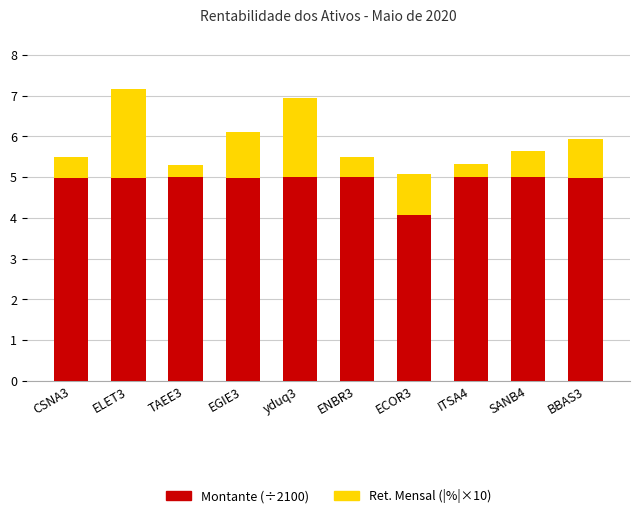

What is the total value across all series at ENBR3?

5.5